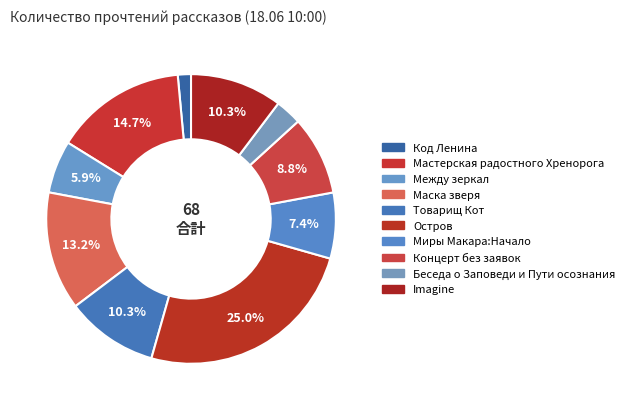

How many segments does this pie chart have?

10